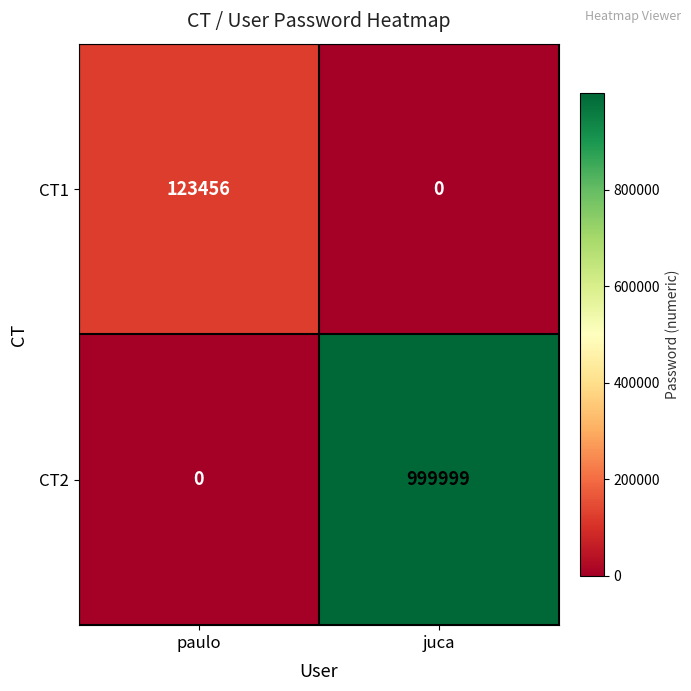

The CT1 series shows 85785 at juca. True or false?

False